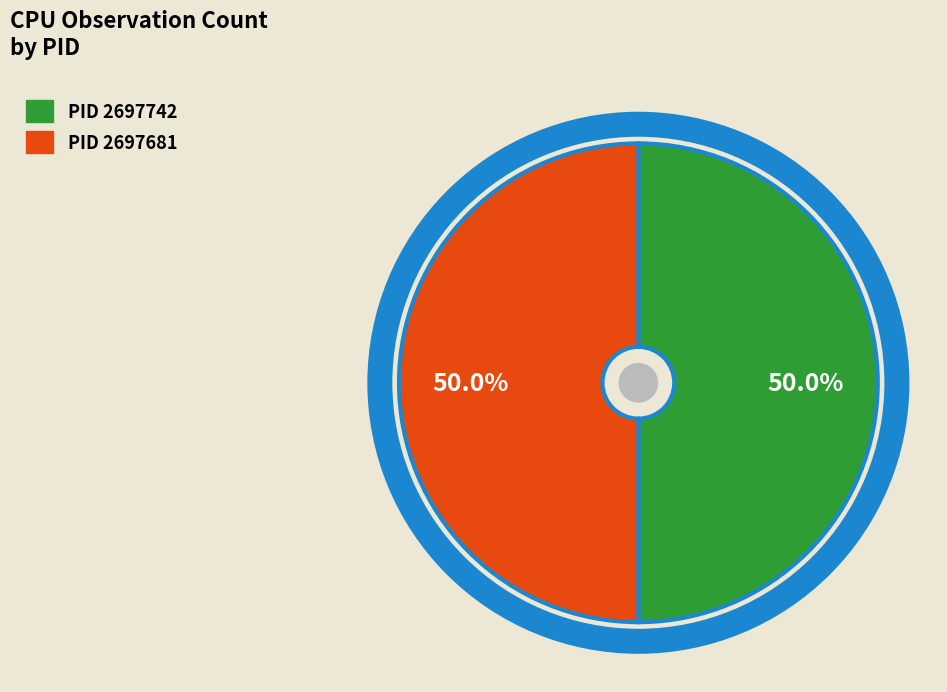

How many segments does this pie chart have?

2